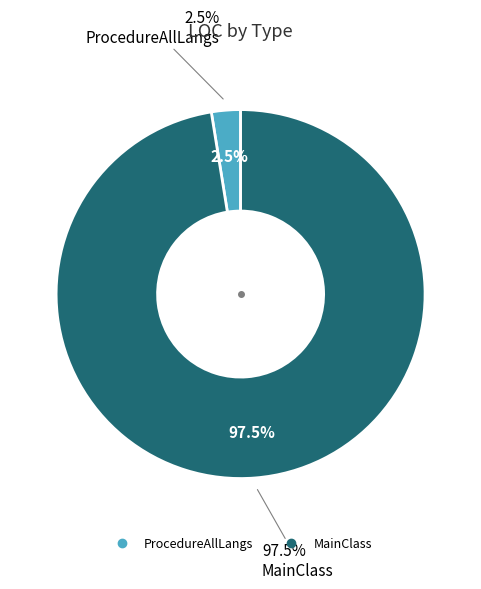

Rank the categories by value from lowest to highest.

ProcedureAllLangs, MainClass